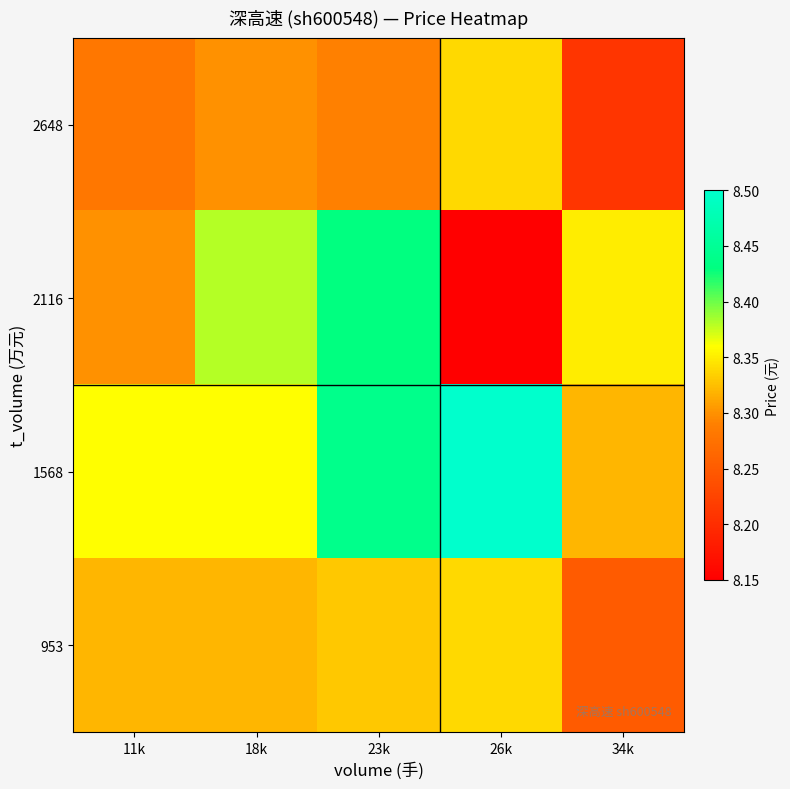

At which category is the sum across all series the highest?

23k